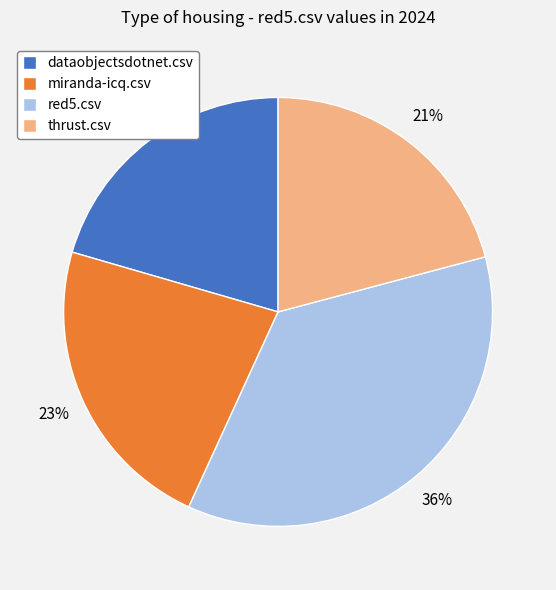

Do thrust.csv and dataobjectsdotnet.csv together represent more than half of the pie?

No